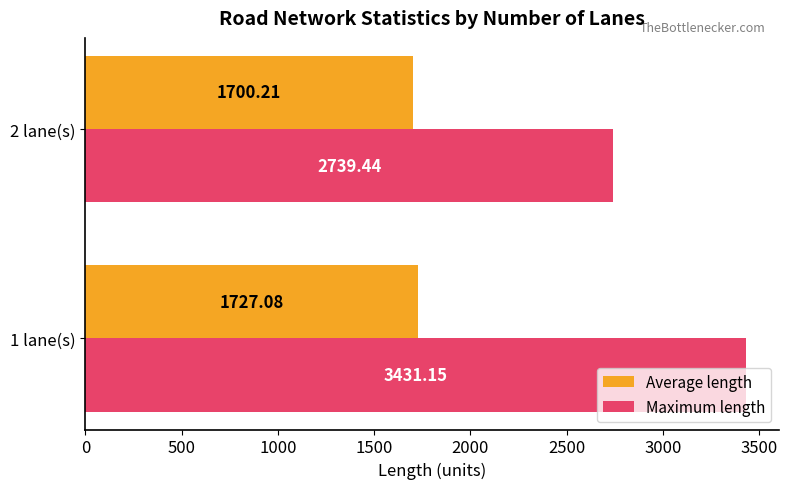

What is the sum of the Maximum length values at 1 lane(s) and 2 lane(s)?

6170.6